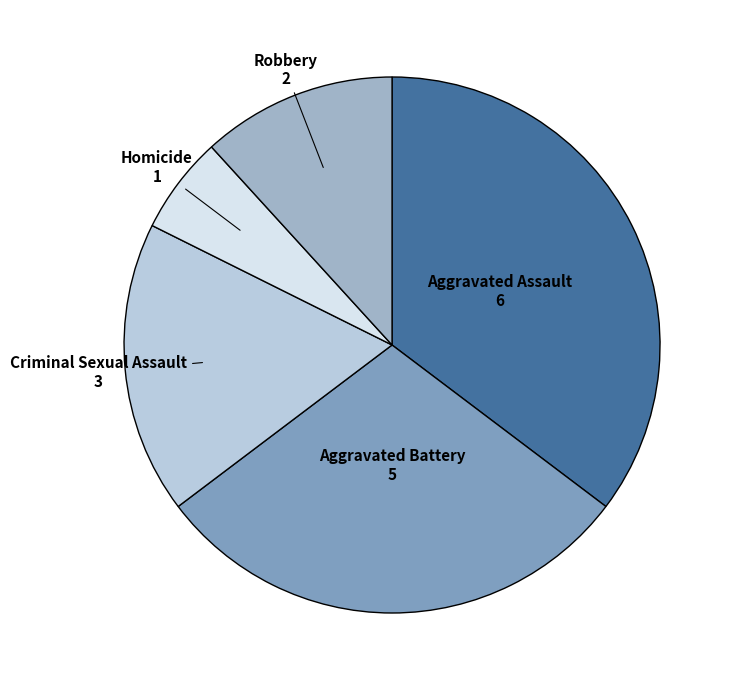

How many slices are in this pie chart?

5